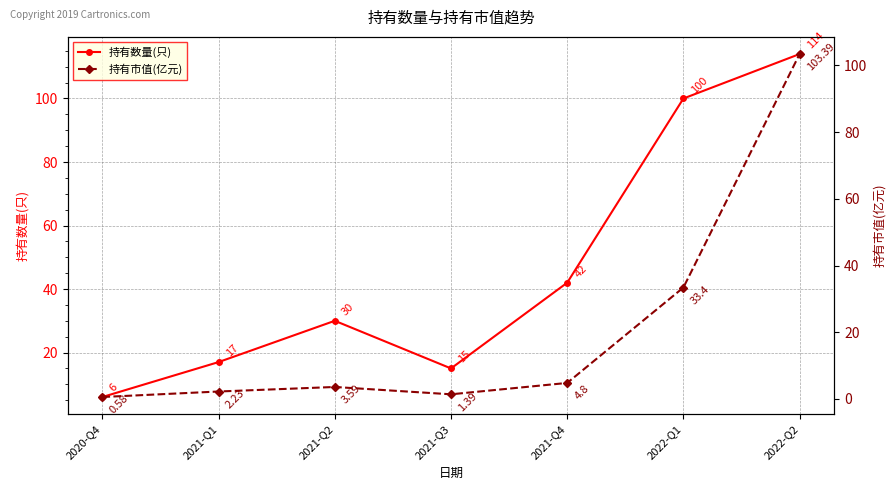

Where does the 持有市值(亿元) series first go above 3?

2021-Q2